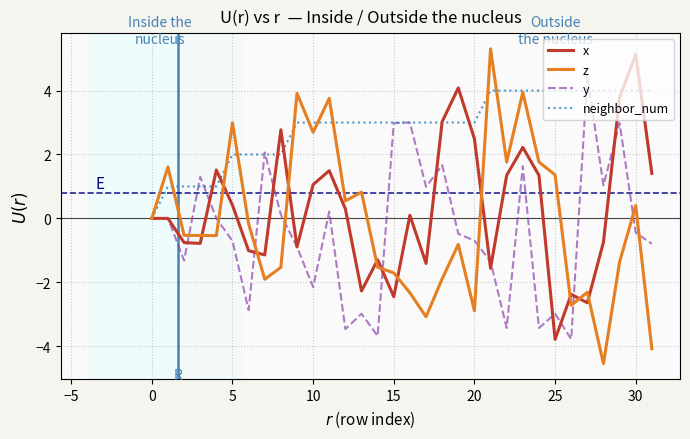

Is this an area chart (filled region under the line)?

No